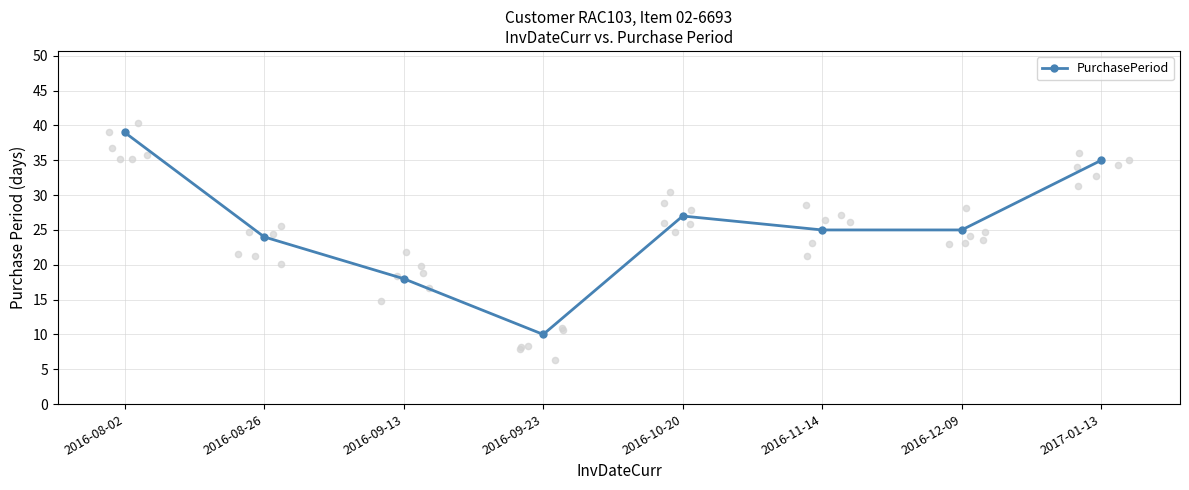

What is the ratio of the value at 2016-09-23 to the value at 2016-11-14?

0.4